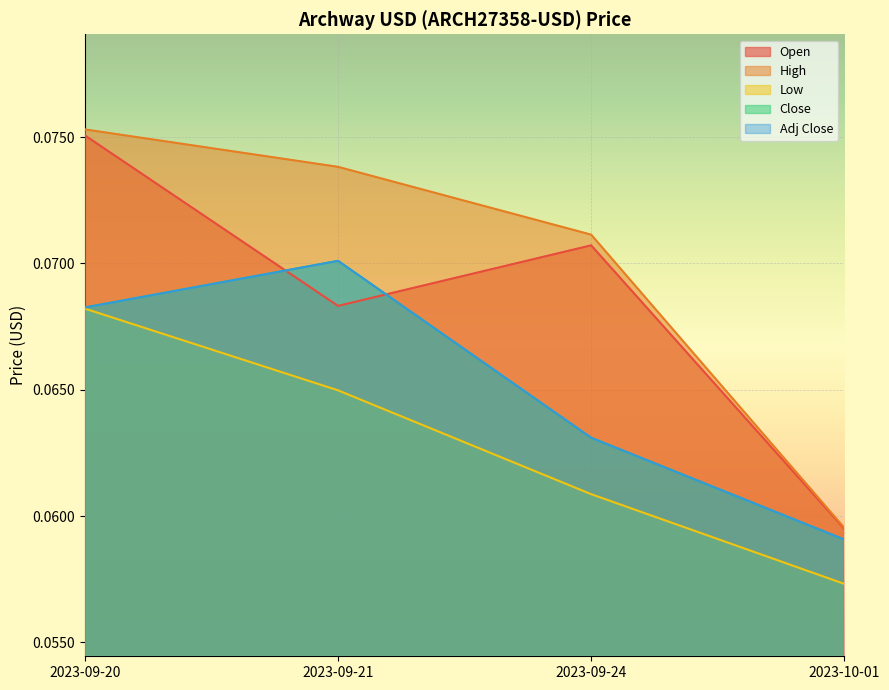

What is the value of the Adj Close point at the 2nd from the left?

0.1